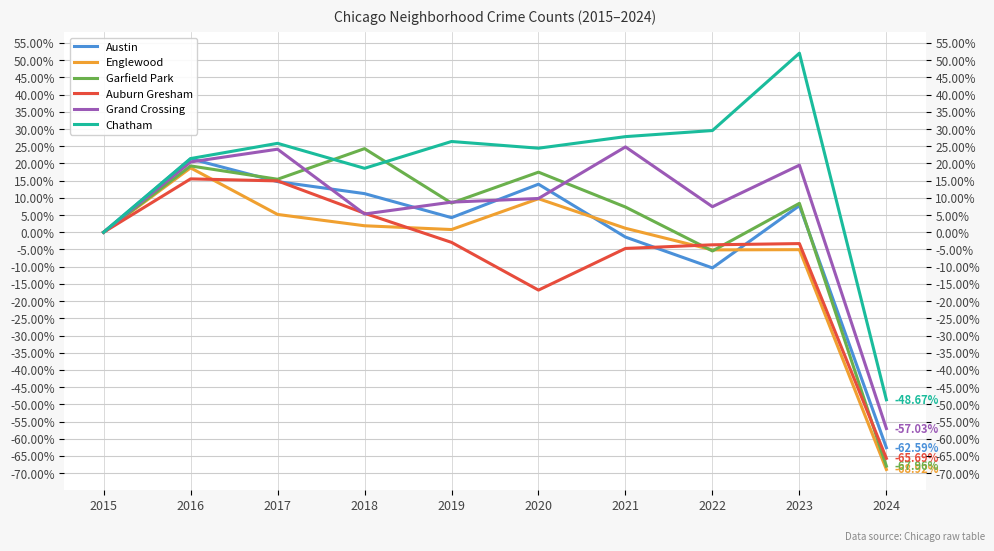

What is the spread (max minus min) of values at 2018?

22.4